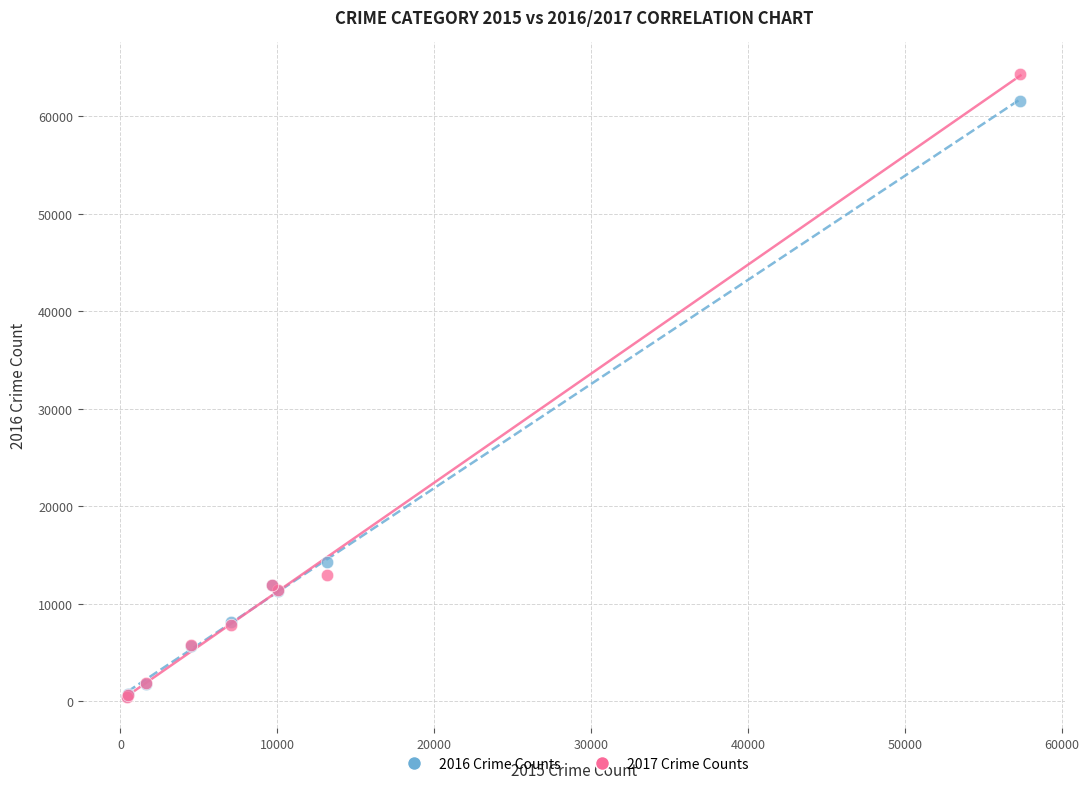

Across all series, what Y value is closest to 32412?

14289